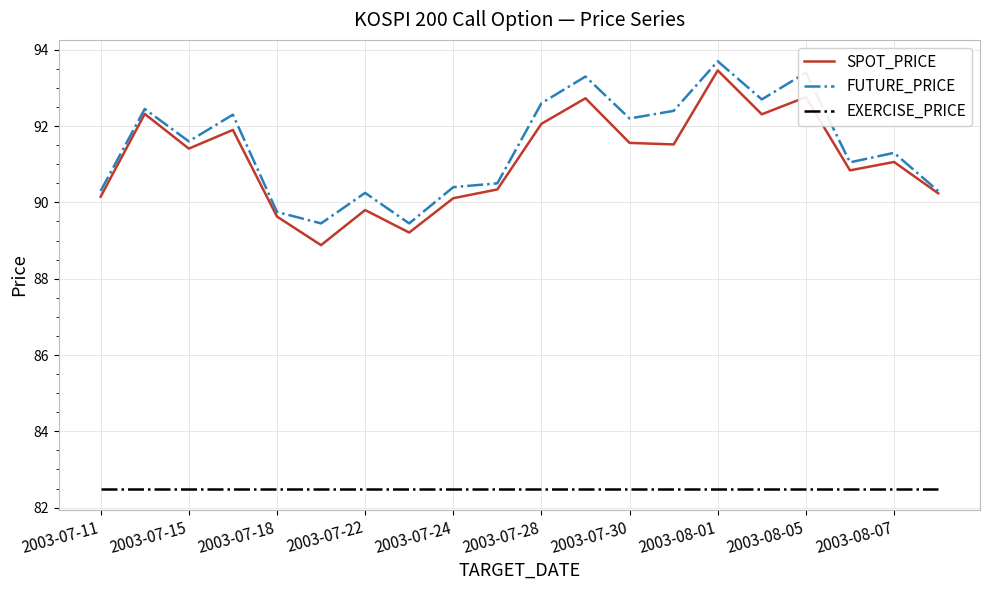

True or false: EXERCISE_PRICE and SPOT_PRICE cross at least once.

False